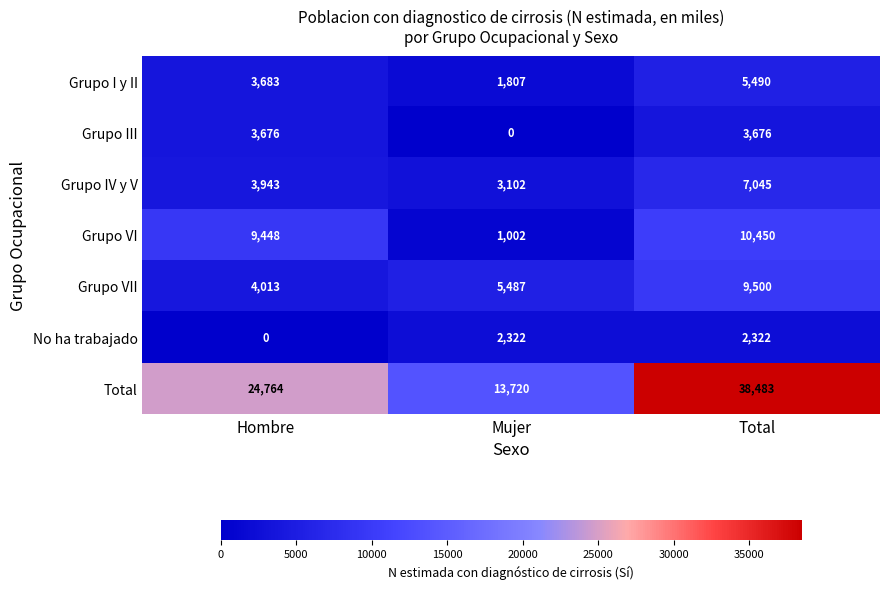

Reading right to left, transcribe all the data shown in this chart.

Grupo I y II: Total=5490	Mujer=1807	Hombre=3683
Grupo III: Total=3676	Mujer=0	Hombre=3676
Grupo IV y V: Total=7045	Mujer=3102	Hombre=3943
Grupo VI: Total=10450	Mujer=1002	Hombre=9448
Grupo VII: Total=9500	Mujer=5487	Hombre=4013
No ha trabajado: Total=2322	Mujer=2322	Hombre=0
Total: Total=38483	Mujer=13720	Hombre=24764